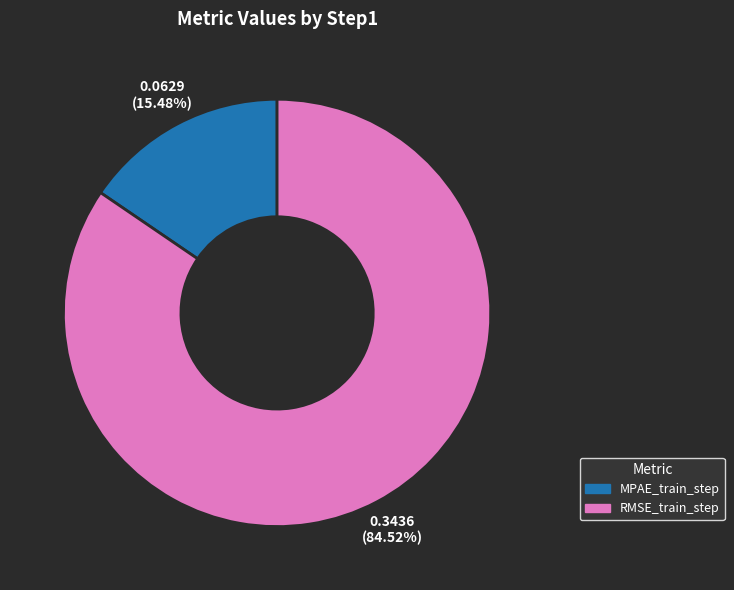

Is MPAE_train_step the majority of the pie?

No